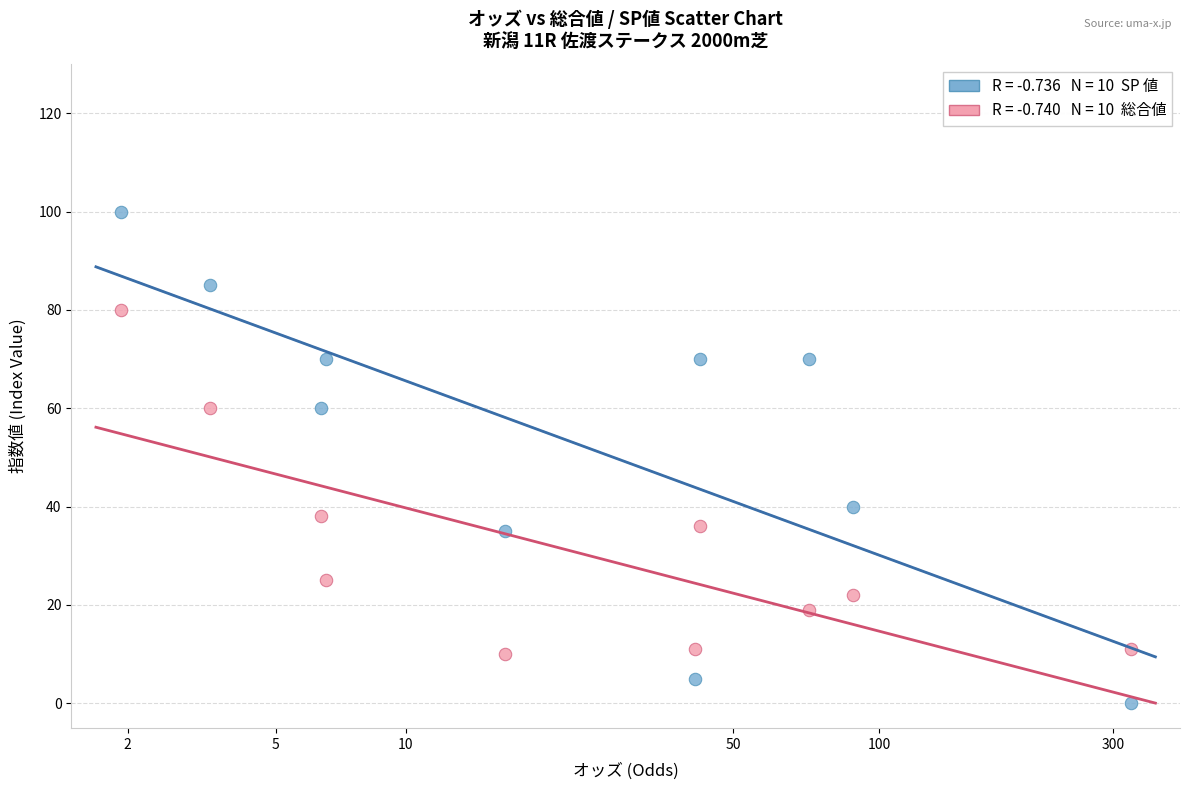

How many data points are displayed?

20